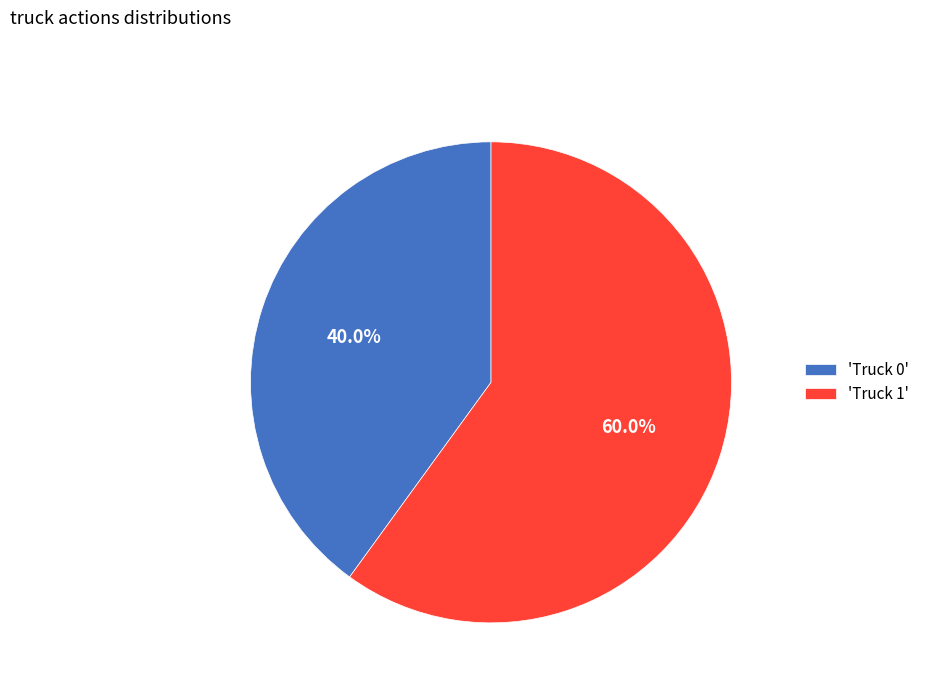

To the nearest percent, what is the difference between the largest and smallest slice percentages?

20%